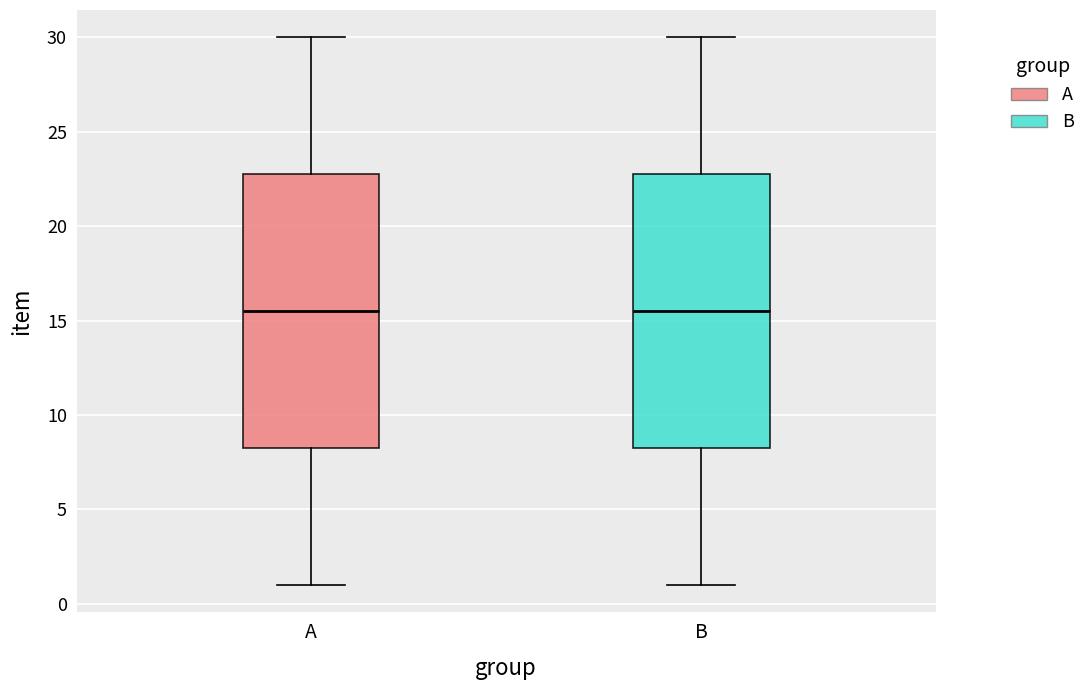

Reading left to right, transcribe this box plot: for each box, give where its median line is, the range the box spans, and where its two whiskers end, as read against the y-axis. The values are not printed on the chart, so give them approximately, as read against the axis.

A: median 15.5, box 8.5 to 23.0, whiskers 1.0 to 30.0
B: median 15.5, box 8.5 to 23.0, whiskers 1.0 to 30.0